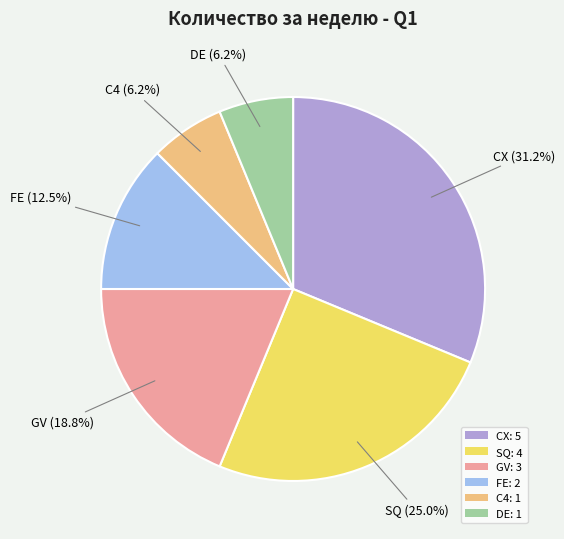

Which slice is the largest?

CX